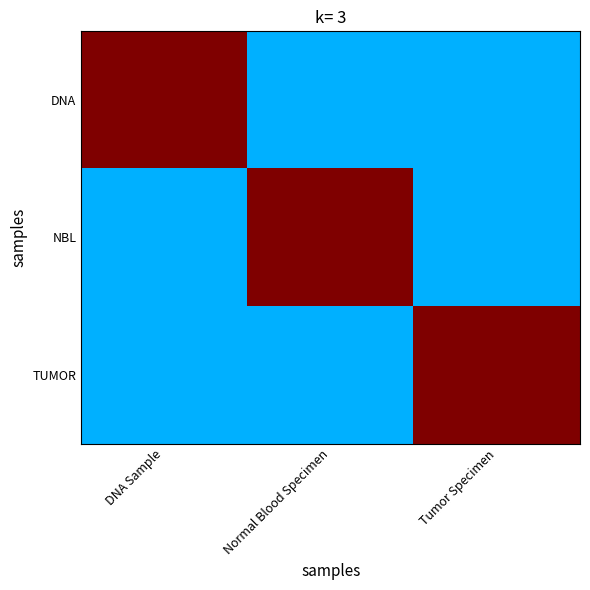

Rank the series by their maximum value, from highest to lowest.

DNA, NBL, TUMOR